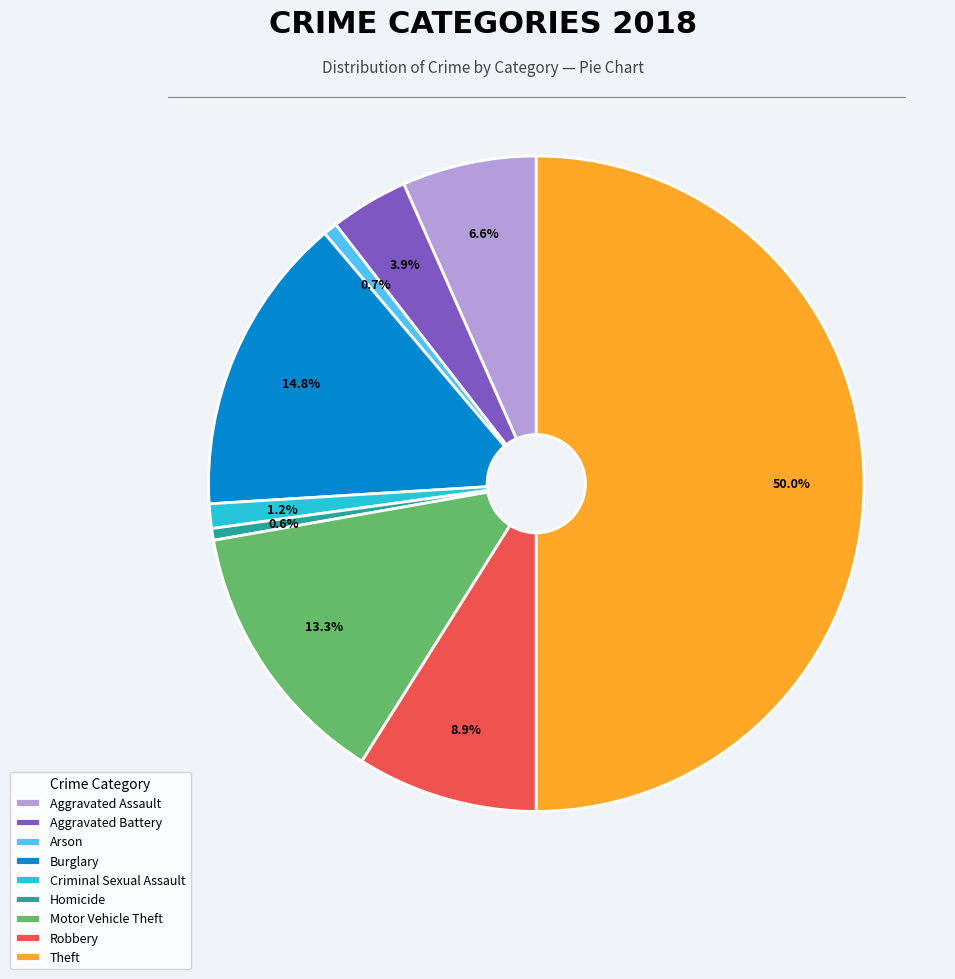

To the nearest percent, what portion does Theft represent?

50%